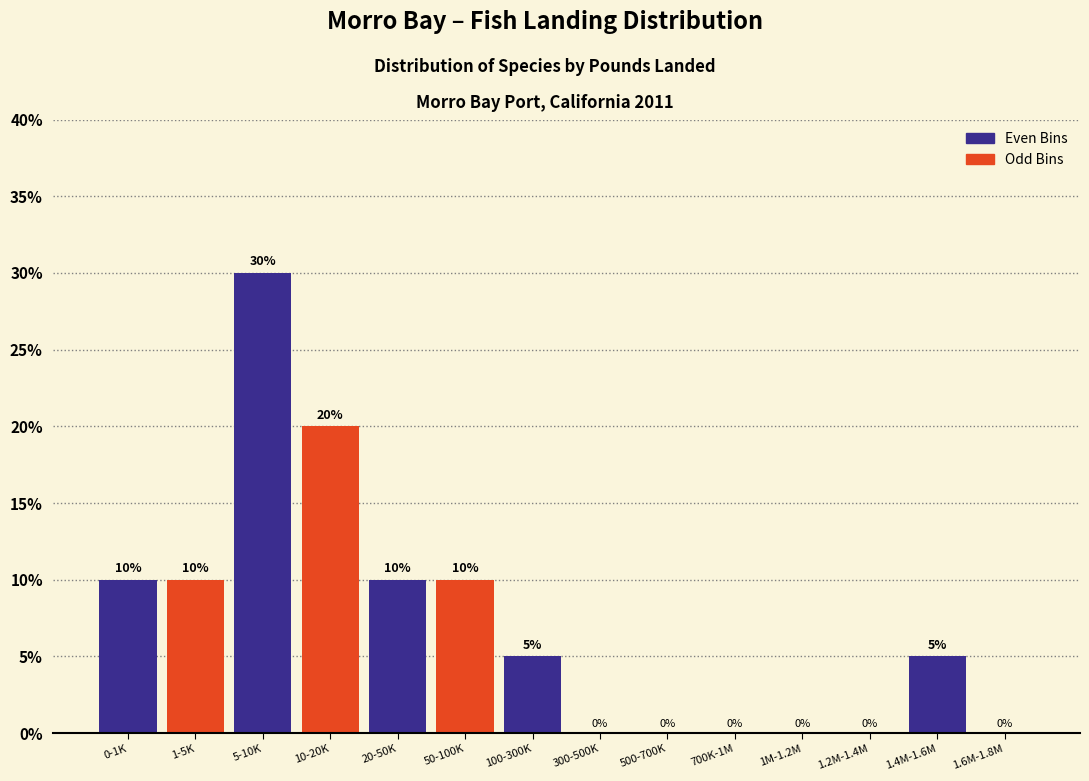

Reading left to right, what are all the values shown in this chart?

0-1K=10	1-5K=10	5-10K=30	10-20K=20	20-50K=10	50-100K=10	100-300K=5	300-500K=0	500-700K=0	700K-1M=0	1M-1.2M=0	1.2M-1.4M=0	1.4M-1.6M=5	1.6M-1.8M=0